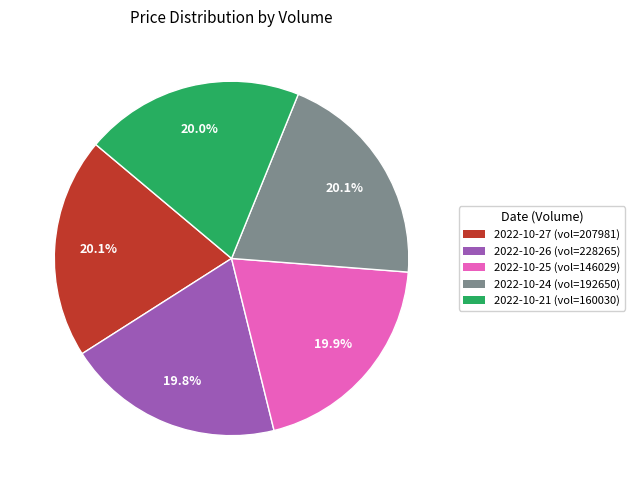

Is 2022-10-21 (vol=160030) the majority of the pie?

No